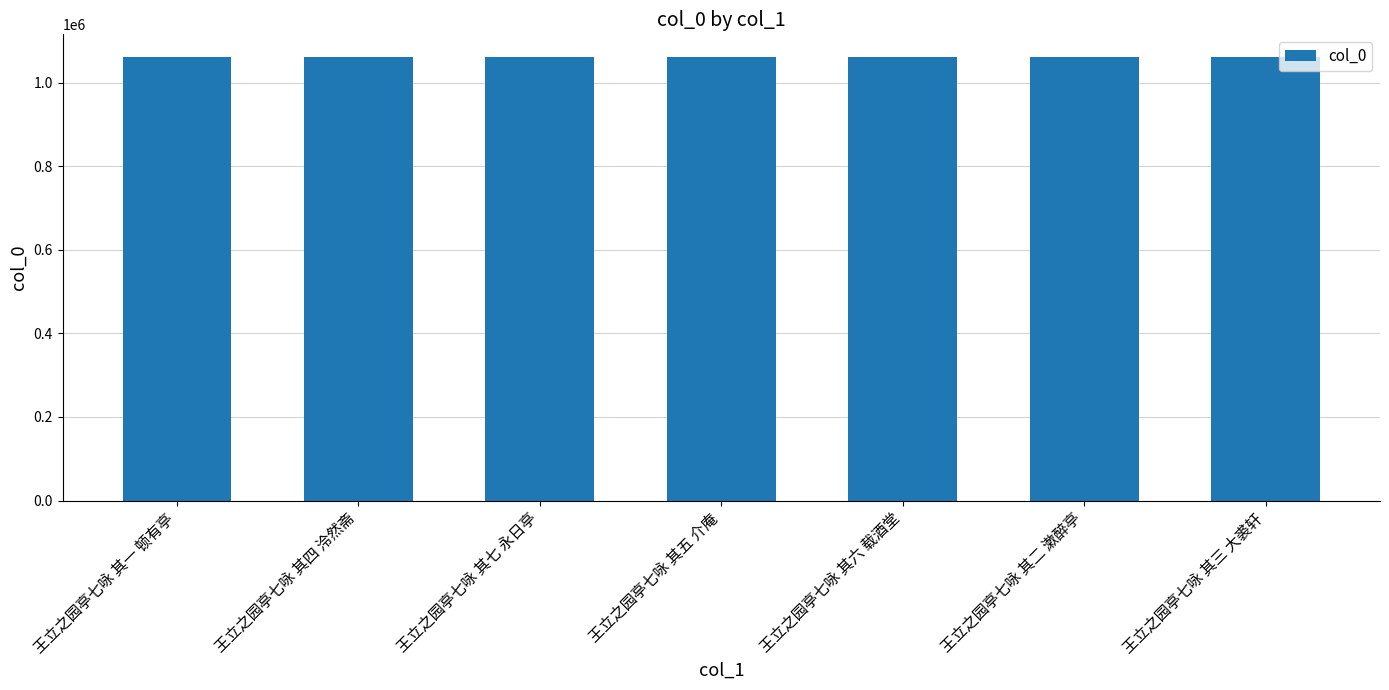

What value does the data have at 王立之园亭七咏 其七 永日亭?

1062514